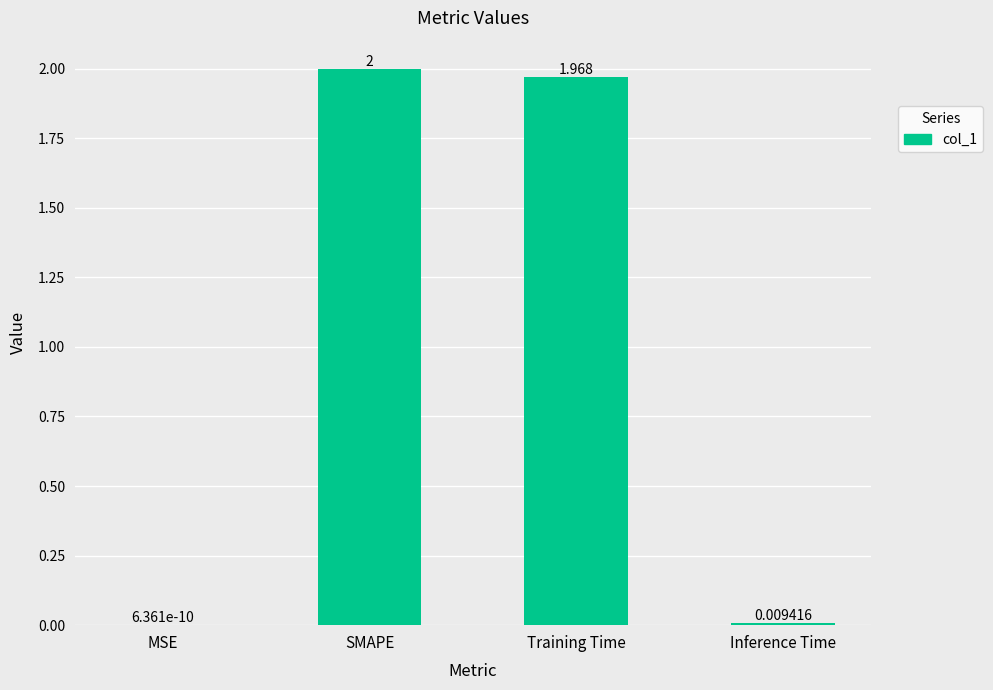

Which category has the highest value across all series?

SMAPE